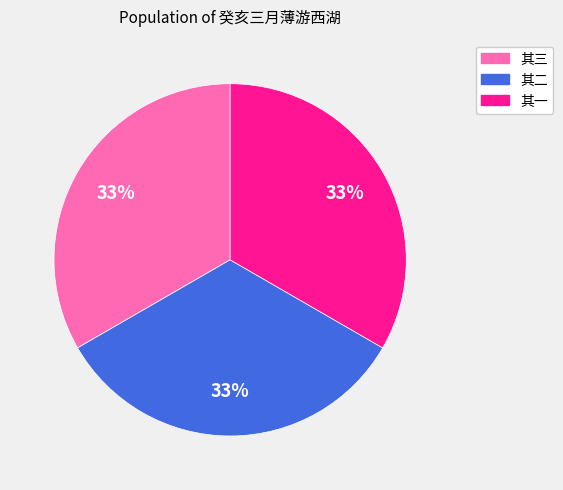

Do 其一 and 其三 together represent more than half of the pie?

Yes